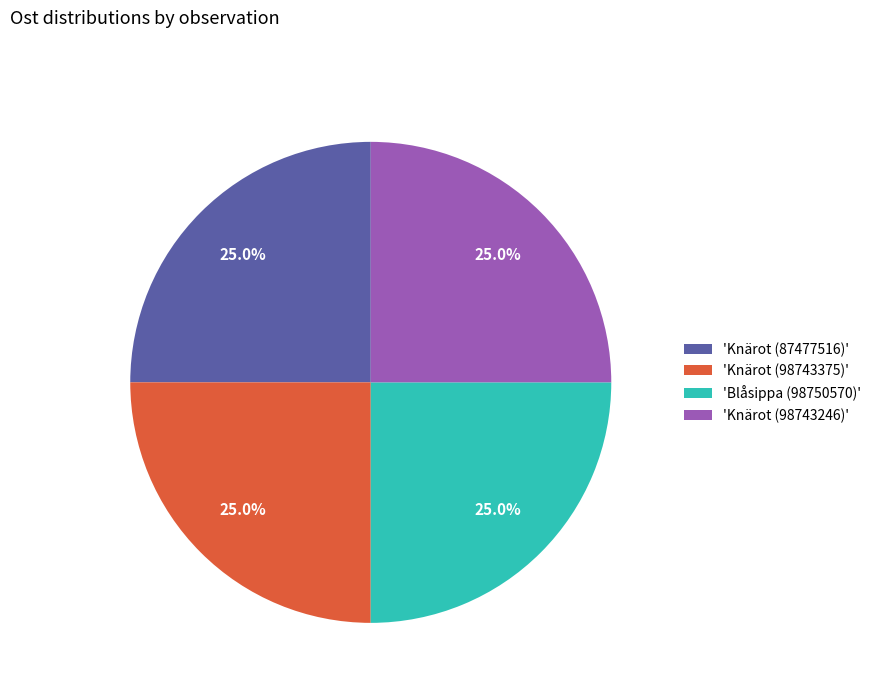

To the nearest percent, what is the average slice percentage?

25%